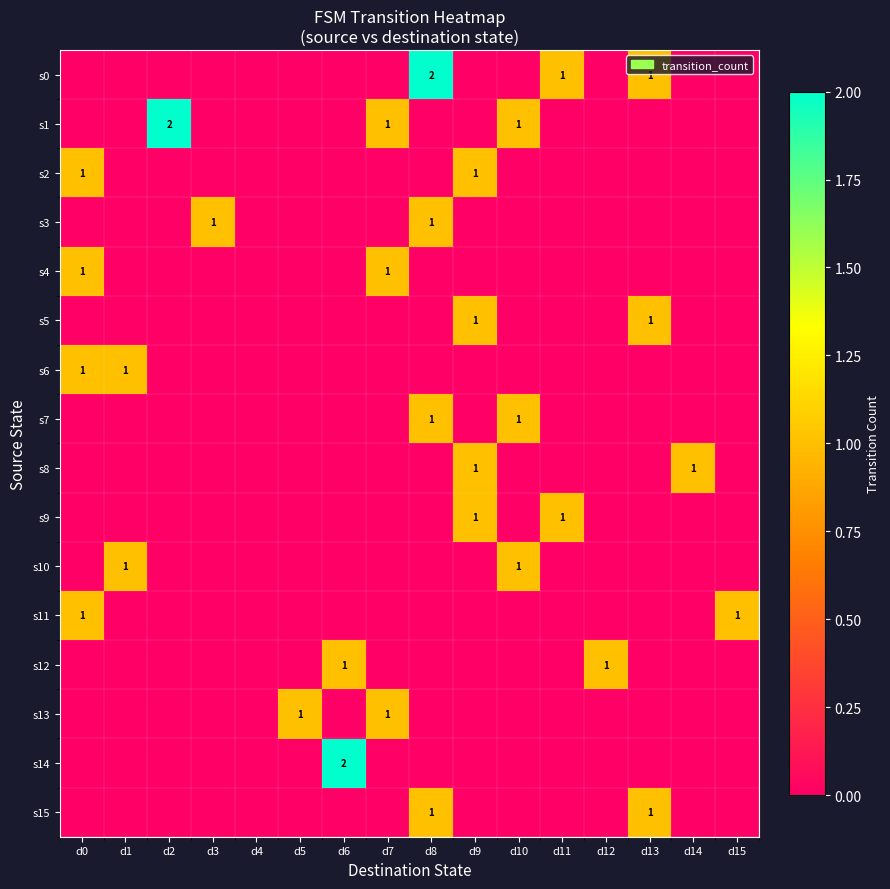

The value of s13 at d14 is -1. True or false?

False